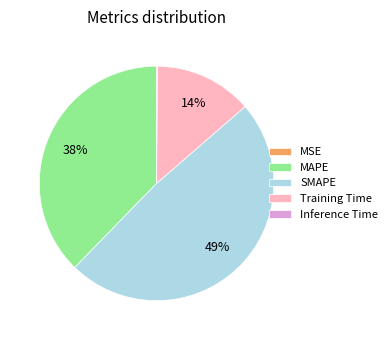

To the nearest percent, what is the average slice percentage?

20%